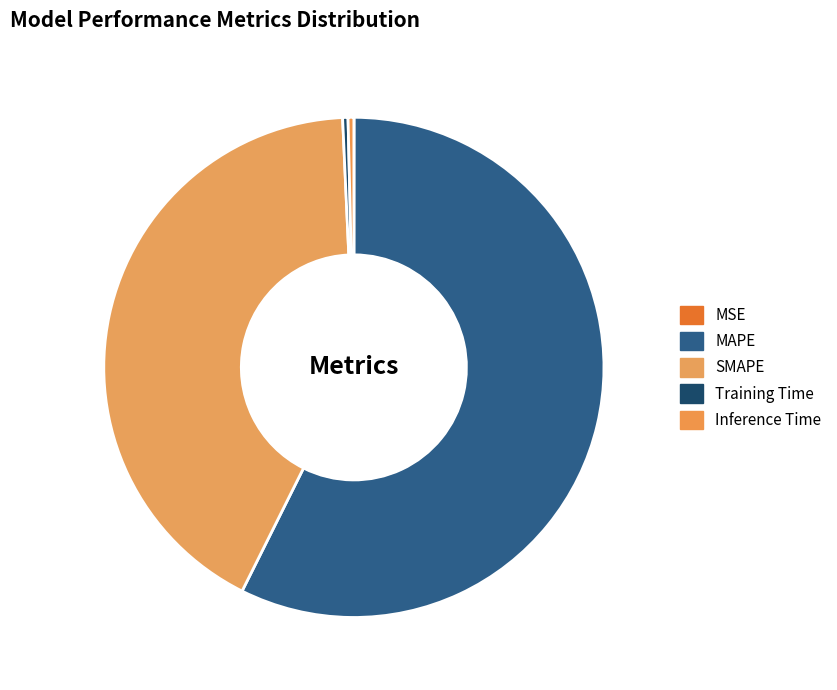

What portion of the pie excludes Training Time?

99.7%